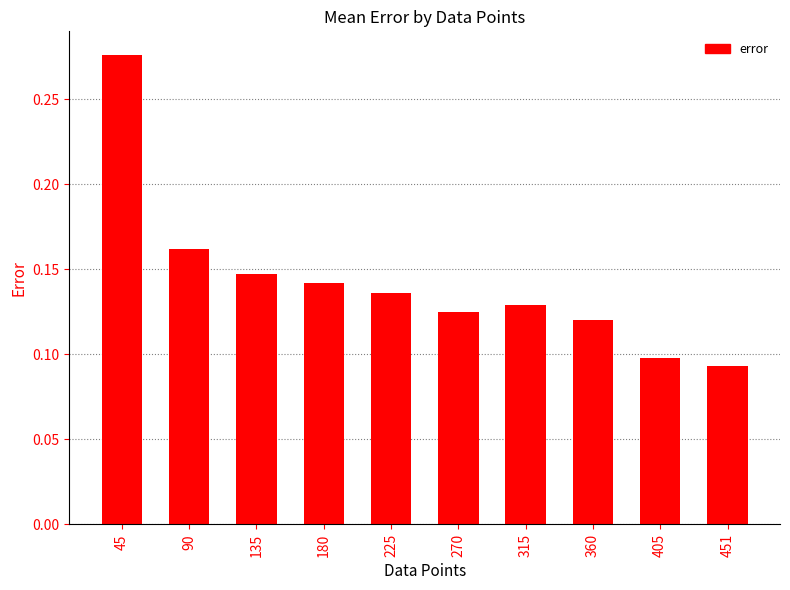

Which label corresponds to the largest value in the chart?

45